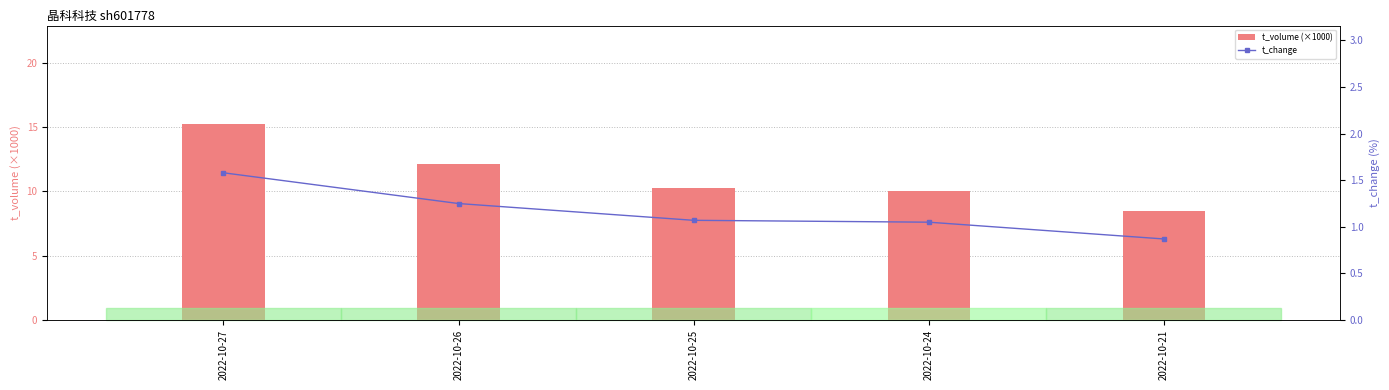

Rank the series by their average value, from highest to lowest.

t_volume (×1000), t_change